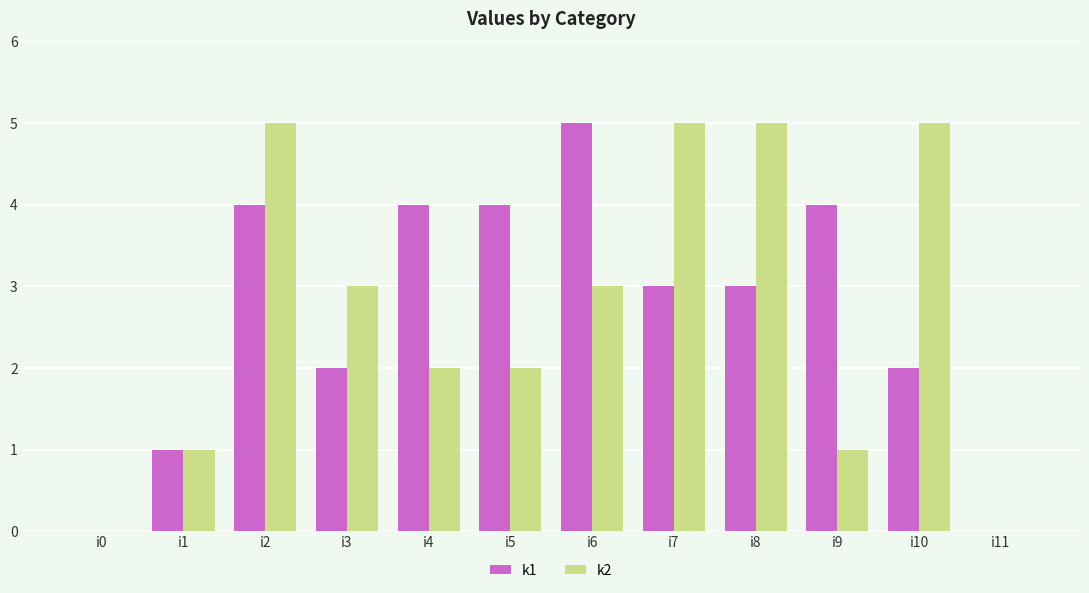

How many distinct data groups are displayed?

2